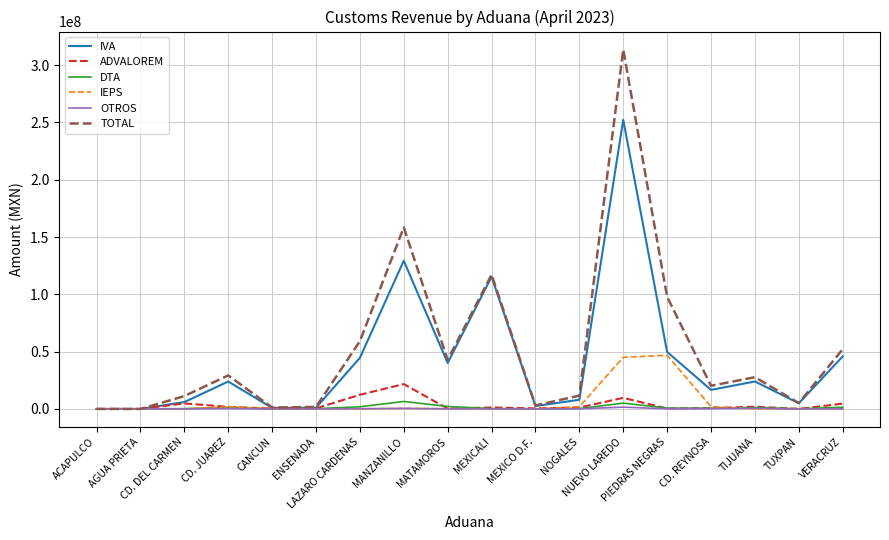

Which series has the widest spread of values?

TOTAL